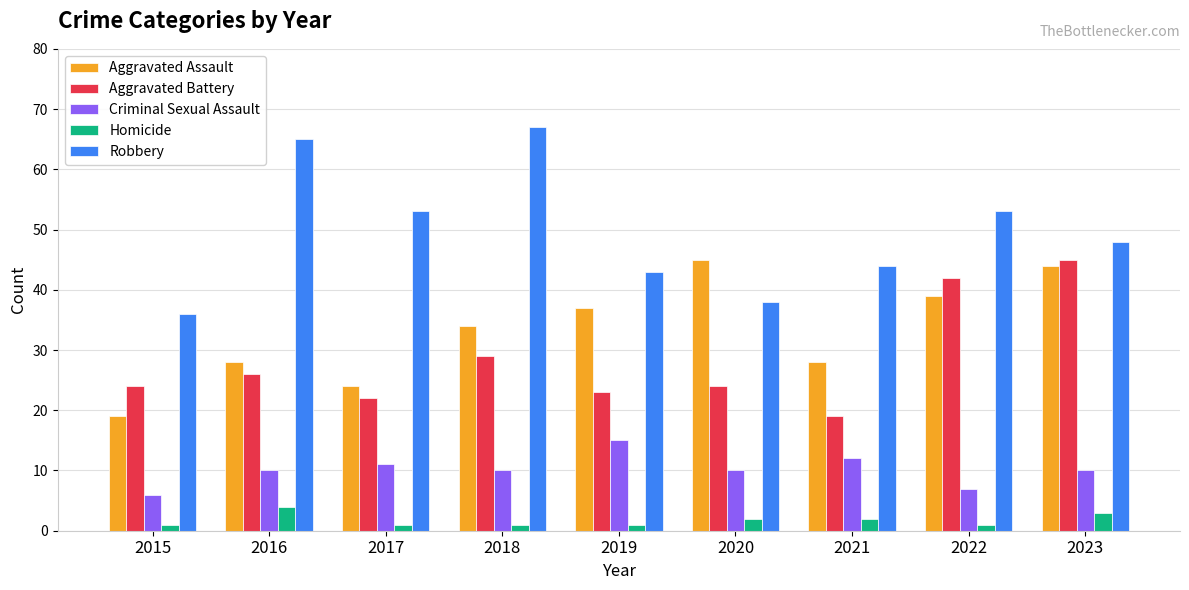

Between 2015 and 2017, which series saw the biggest shift?

Robbery